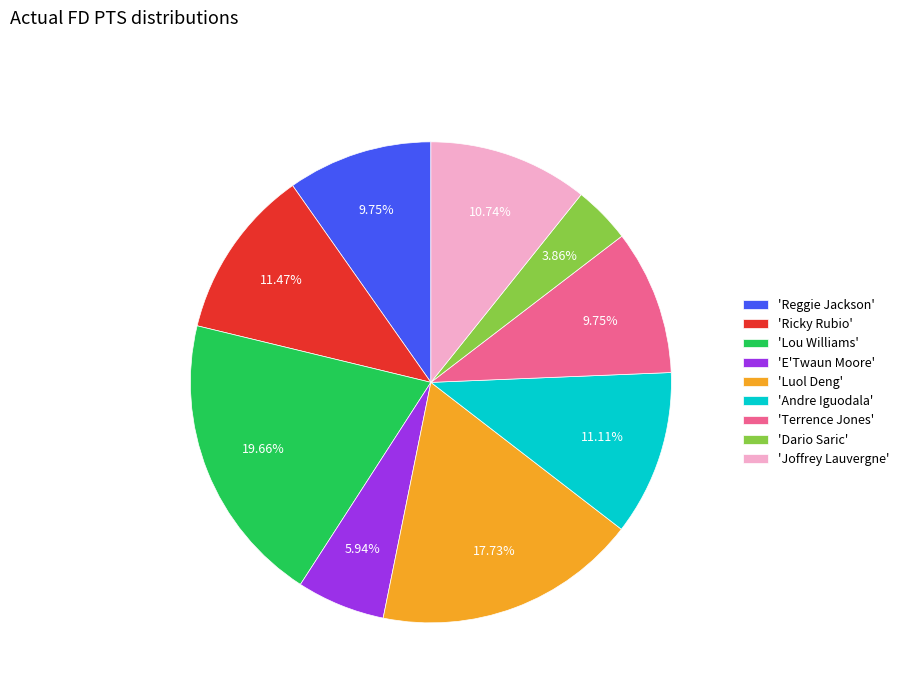

Is there a majority slice in this chart?

No